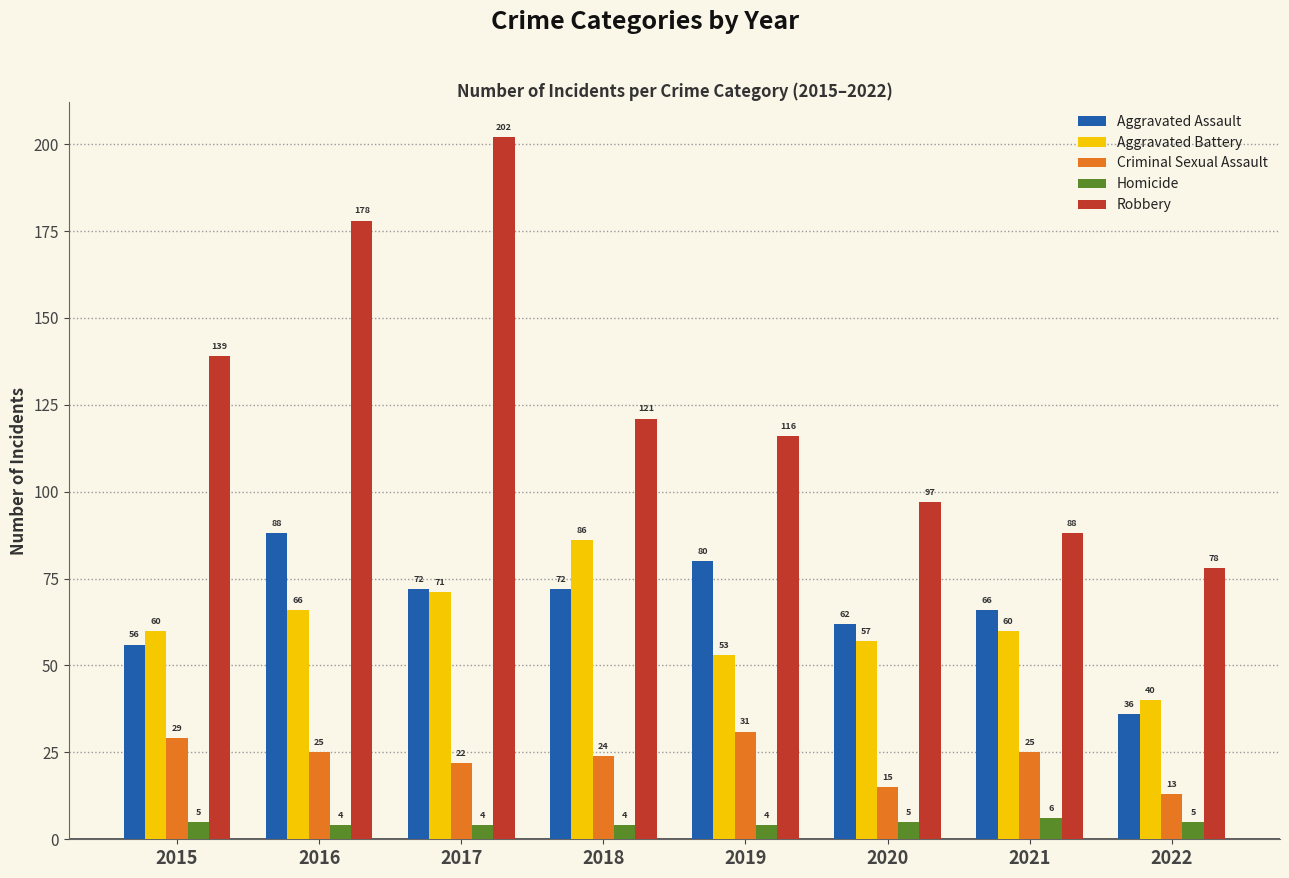

Reading right to left, extract all data points from this chart.

Aggravated Assault: 36	66	62	80	72	72	88	56
Aggravated Battery: 40	60	57	53	86	71	66	60
Criminal Sexual Assault: 13	25	15	31	24	22	25	29
Homicide: 5	6	5	4	4	4	4	5
Robbery: 78	88	97	116	121	202	178	139